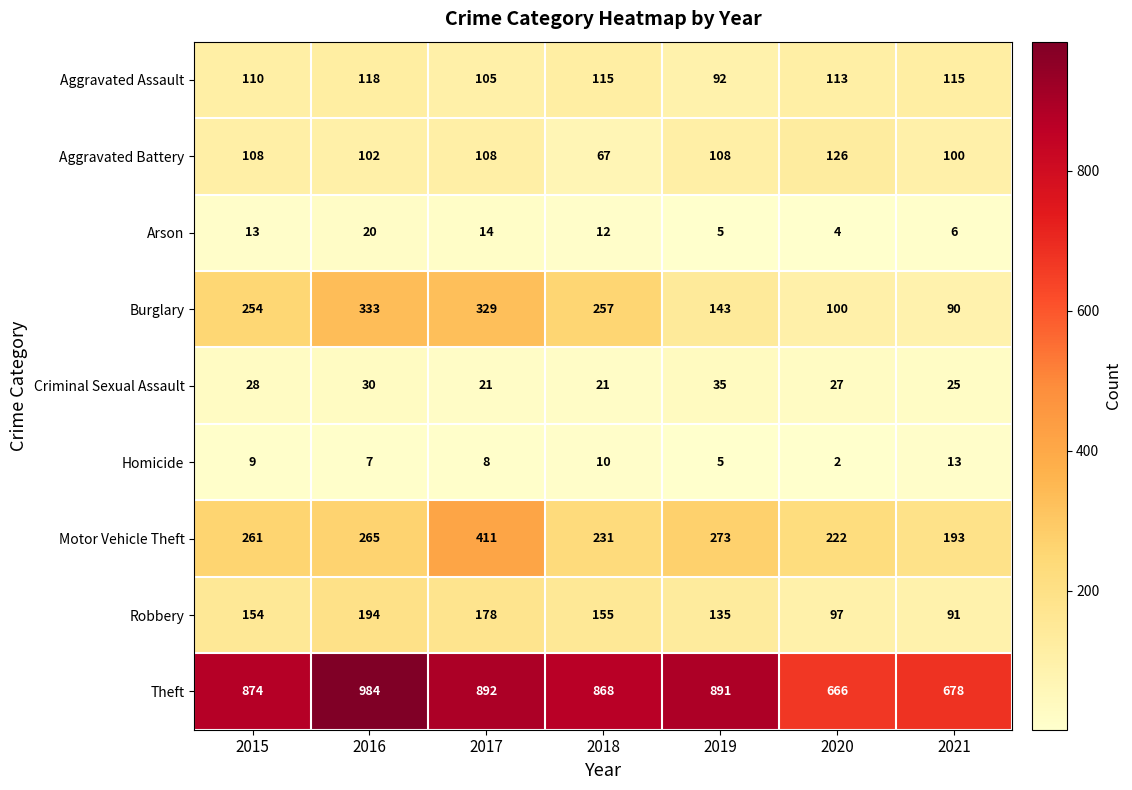

Is it true that Aggravated Assault equals 187 at 2017?

False